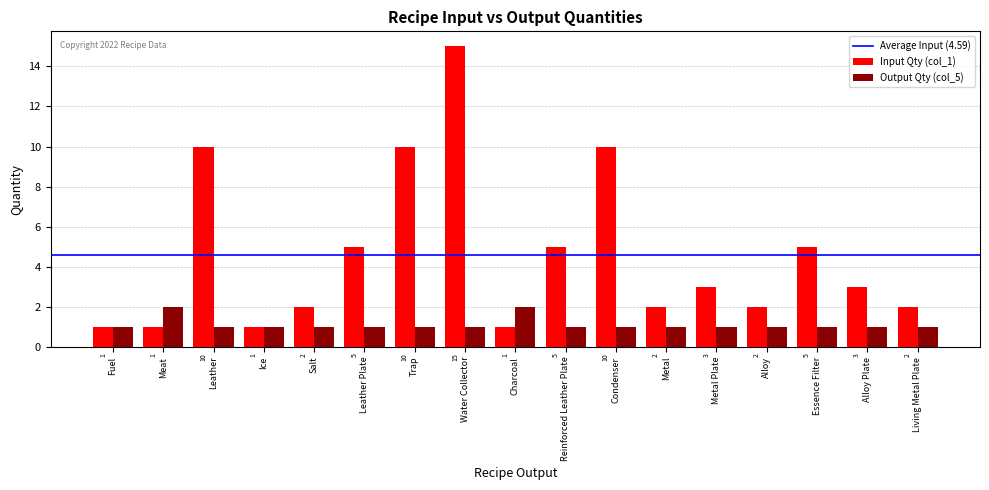

What is the value of the Input Qty (col_1) bar at the 2nd from the left?

1